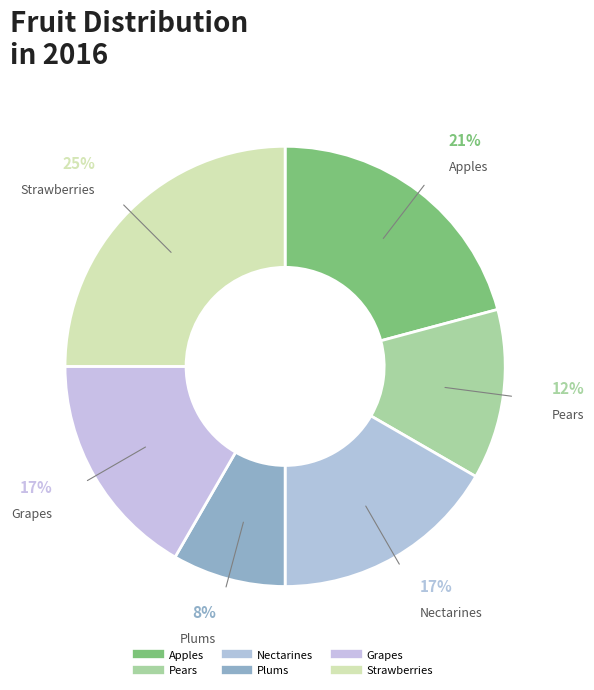

Is it true that Plums is 8% of the pie?

True